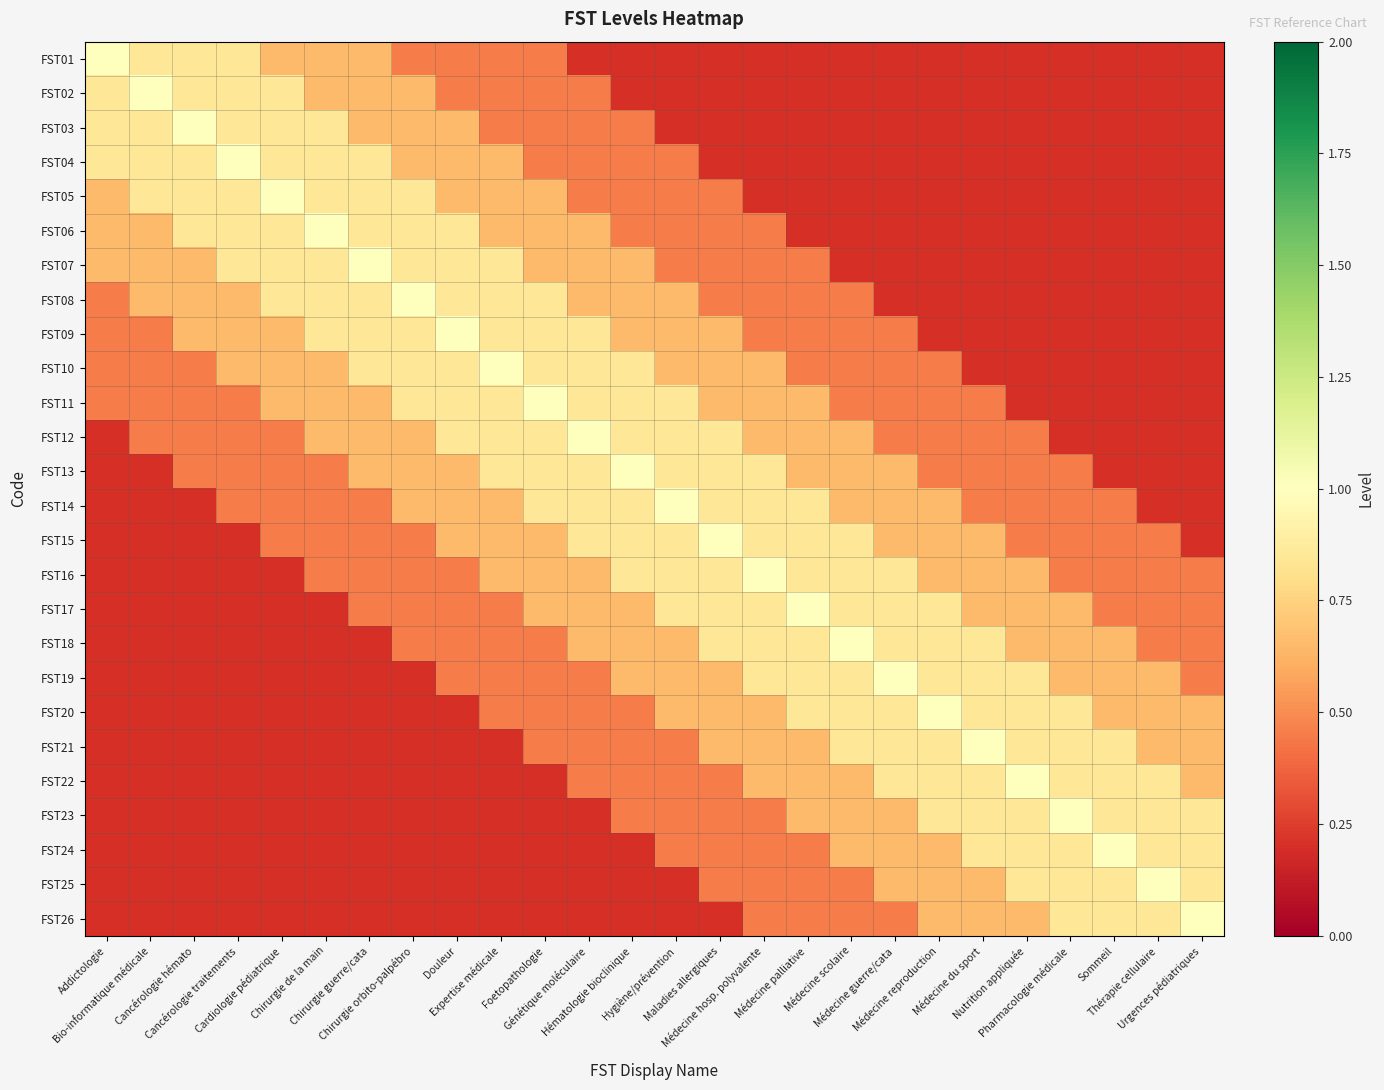

At which category does the chart reach its peak across all series?

Addictologie